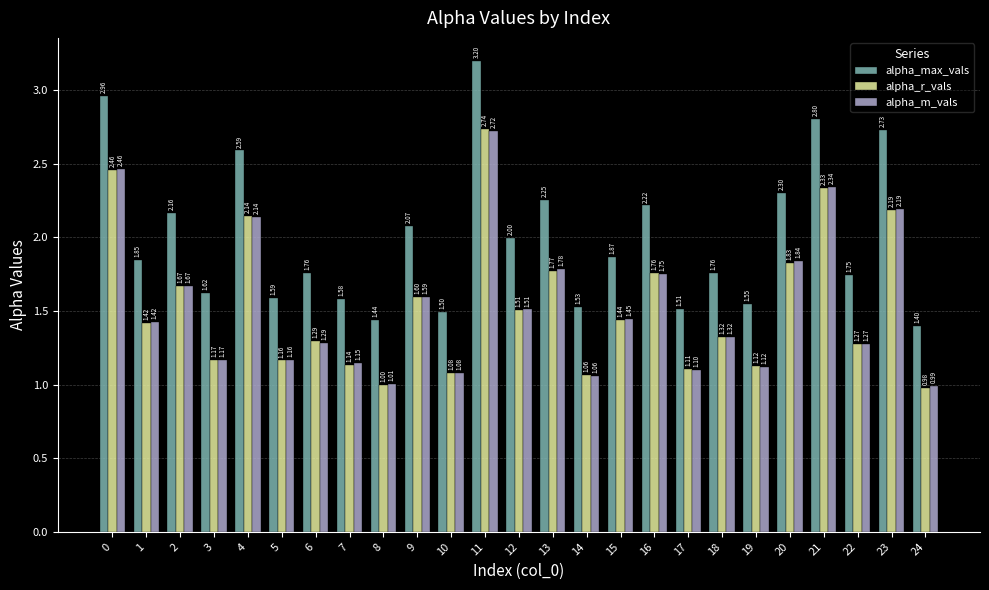

How many bars are there in each group?

3